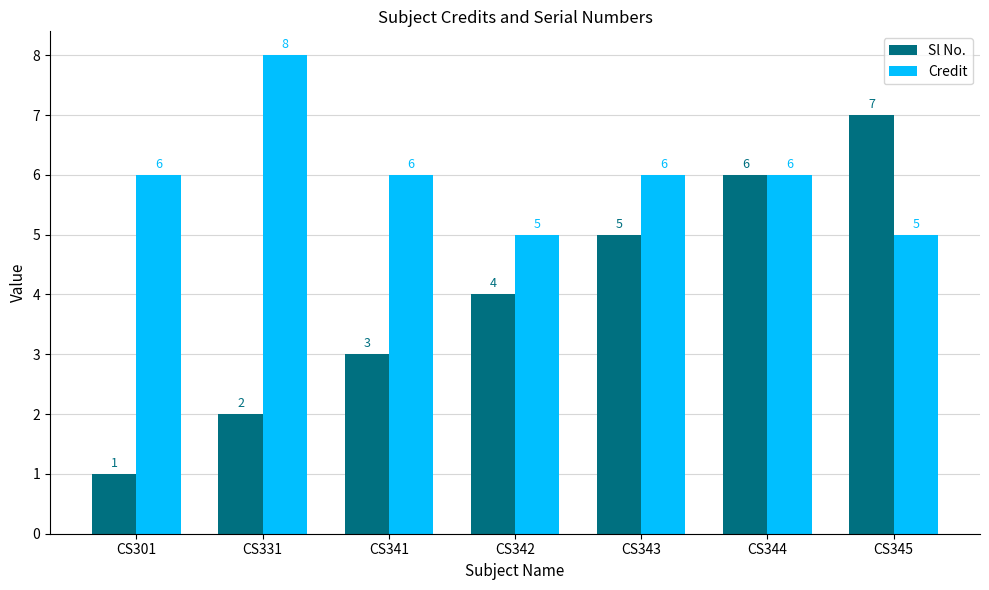

The Sl No. series shows 1 at CS301. True or false?

True